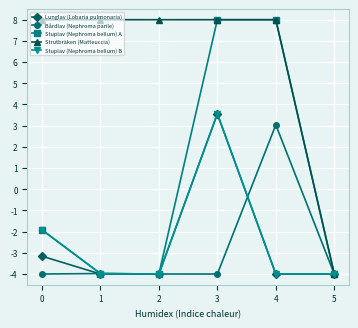

What is the smallest value displayed?

-4.0